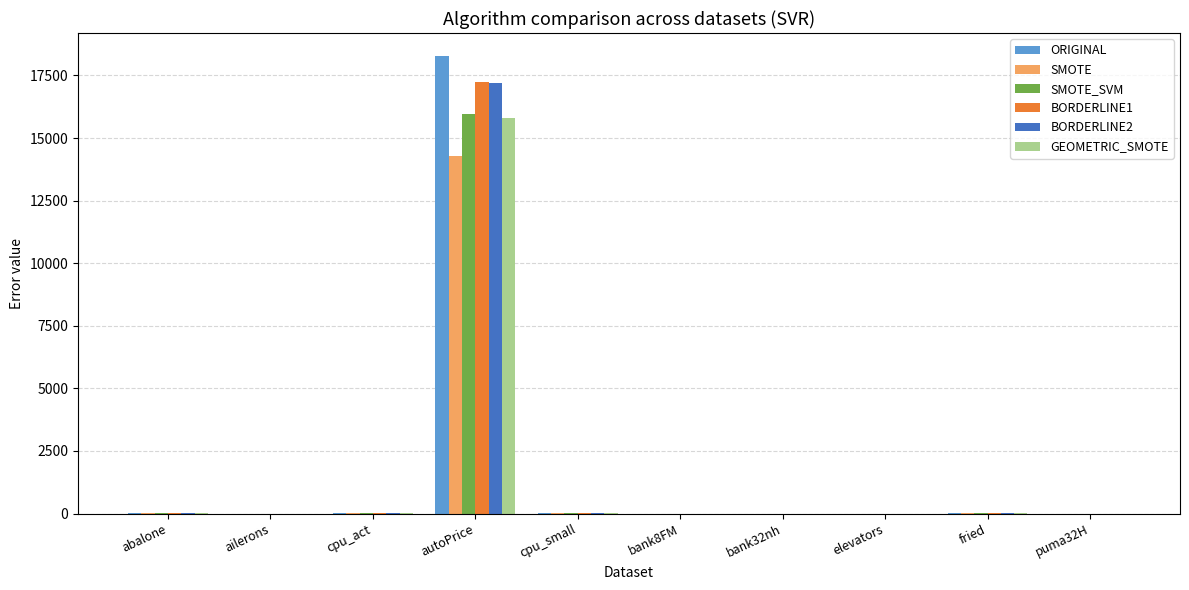

The SMOTE_SVM series shows 0.0 at ailerons. True or false?

True